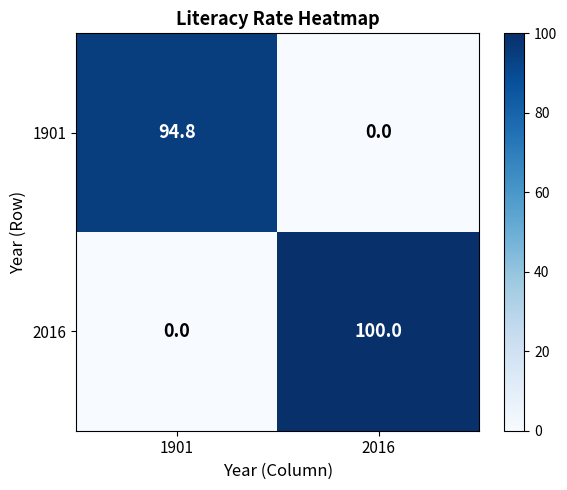

The 1901 series shows 94.8 at 1901. True or false?

True